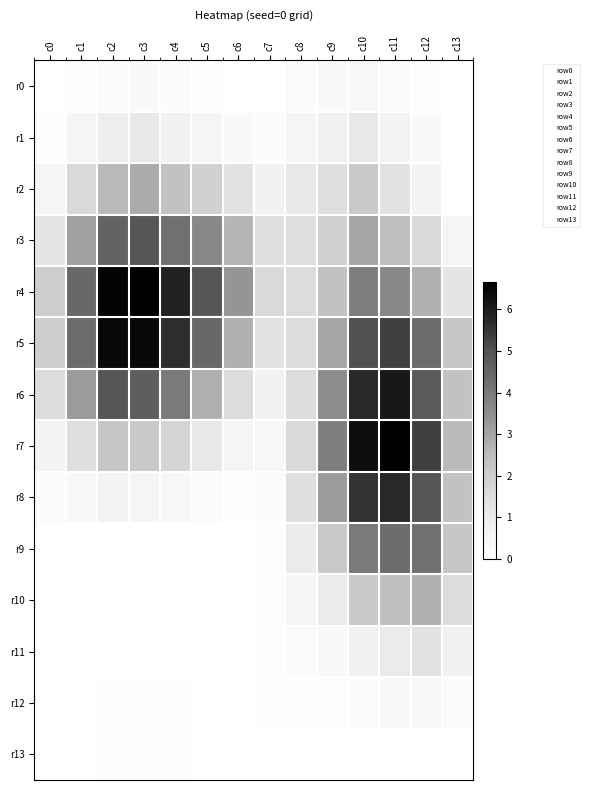

Which series has the largest range (max minus min)?

r7